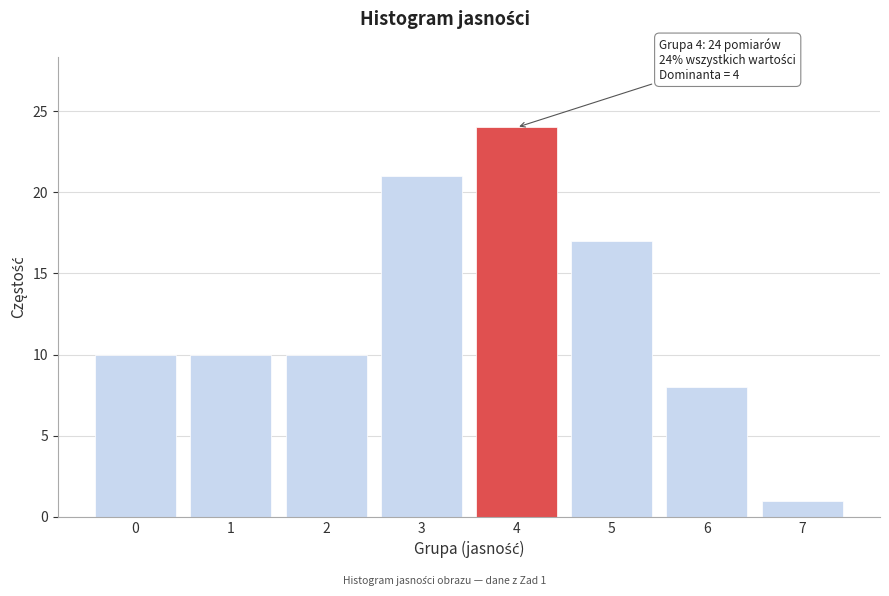

Reading left to right, what are all the values shown in this chart?

0=10	1=10	2=10	3=21	4=24	5=17	6=8	7=1